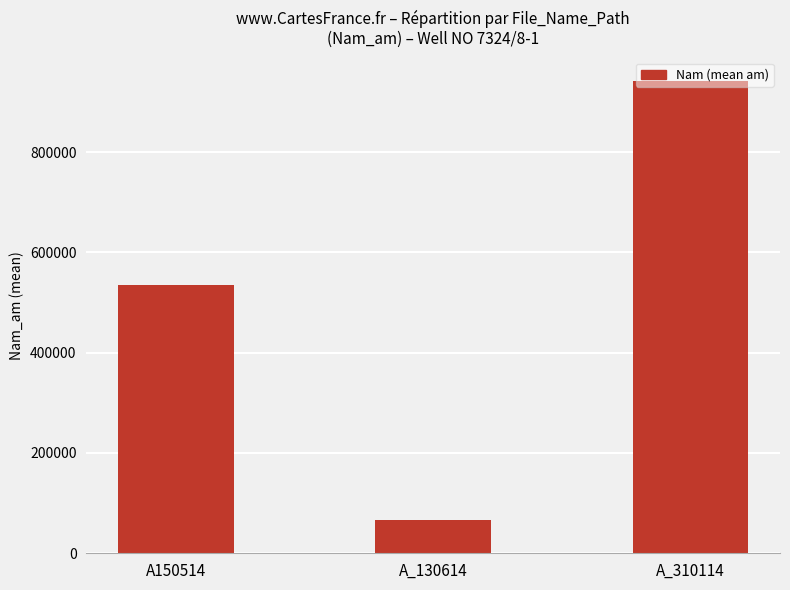

Which has a higher value, A_310114 or A150514?

A_310114